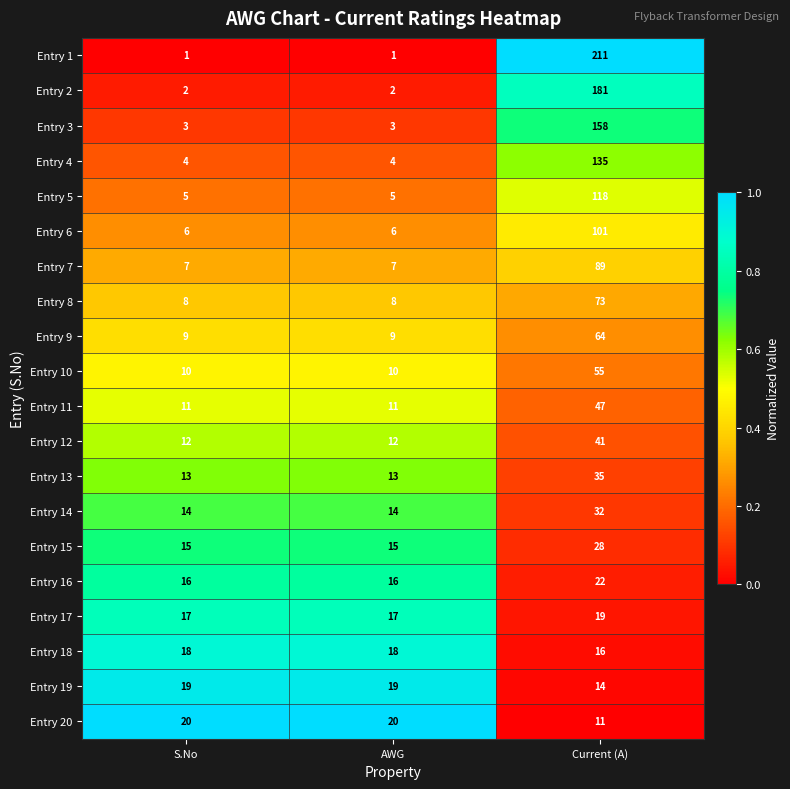

At Current (A), list the series in order from smallest to largest.

Entry 20, Entry 19, Entry 18, Entry 17, Entry 16, Entry 15, Entry 14, Entry 13, Entry 12, Entry 11, Entry 10, Entry 9, Entry 8, Entry 7, Entry 6, Entry 5, Entry 4, Entry 3, Entry 2, Entry 1